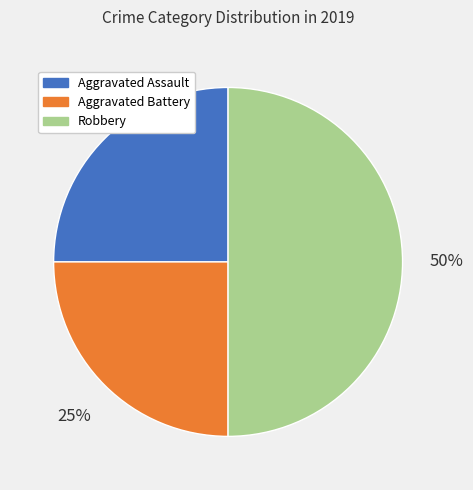

To the nearest percent, what percentage of the pie is Aggravated Battery?

25%